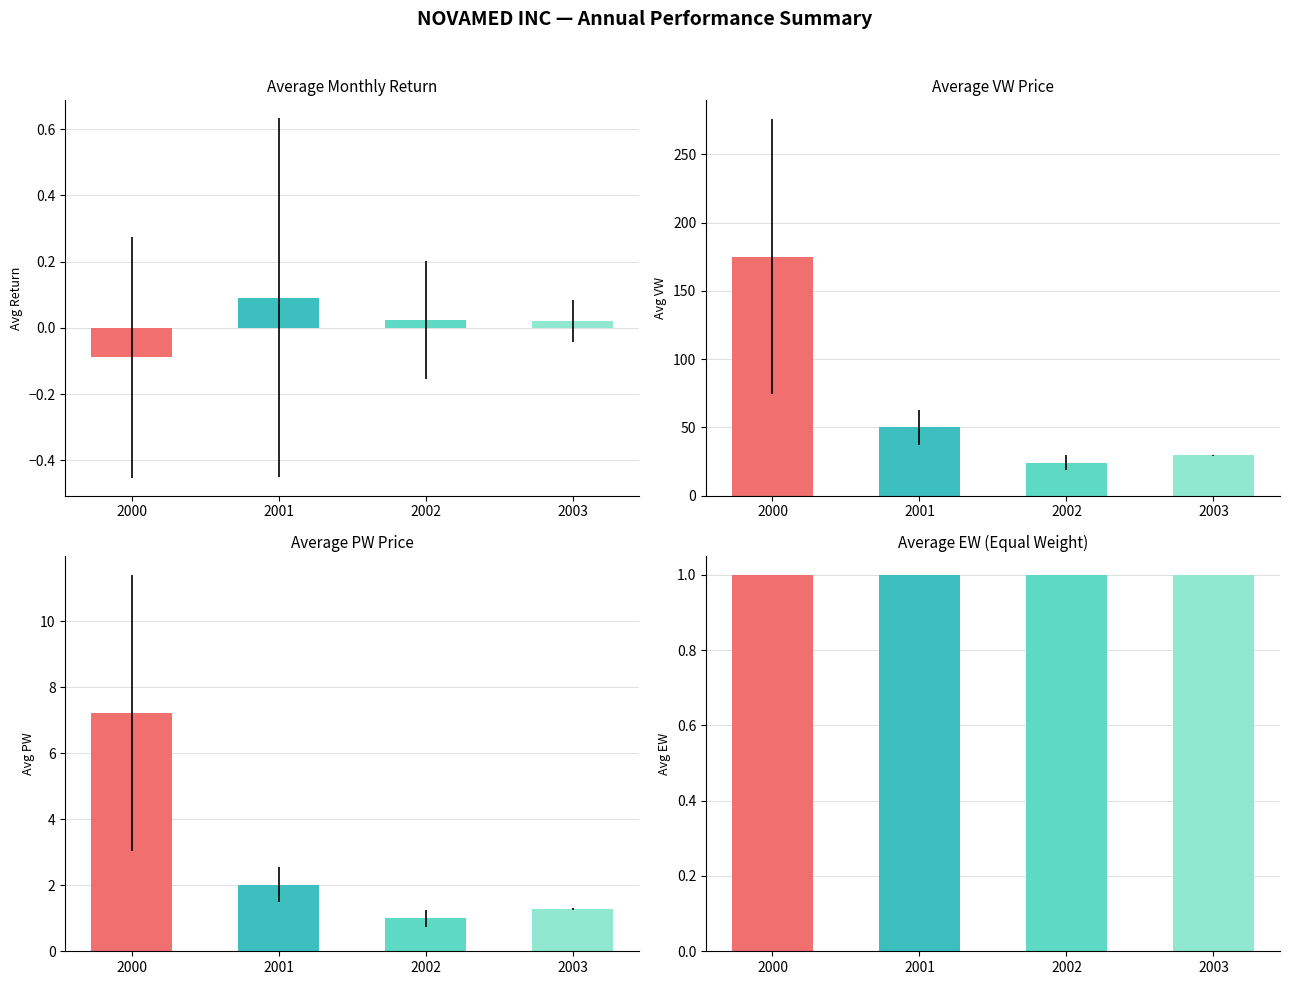

At which label does VW reach its peak?

2000